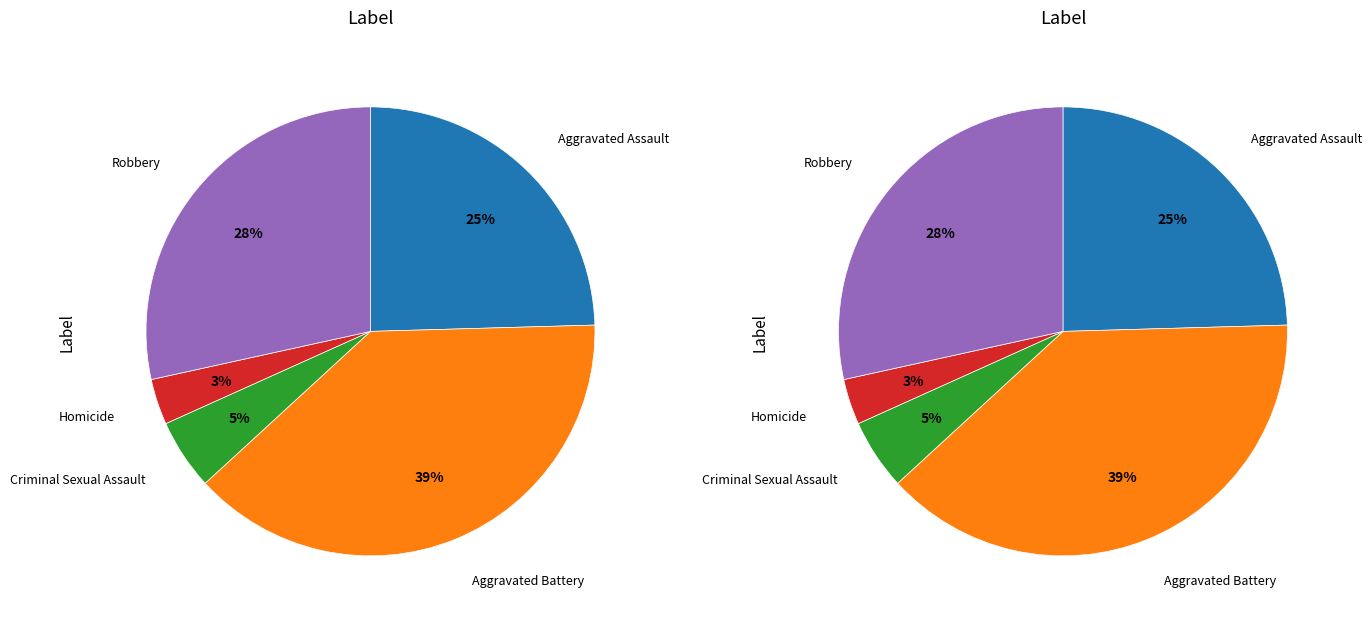

Approximately how many times larger is the value at Robbery compared to Homicide?

8.6